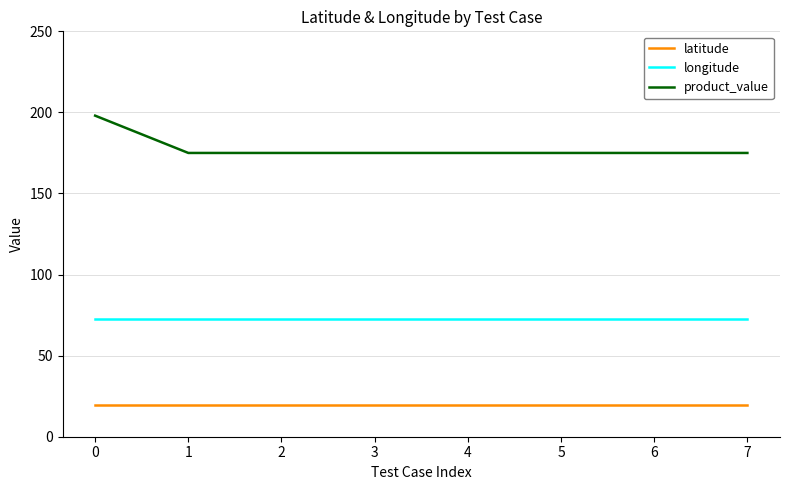

What is the maximum value for product_value?

198.0